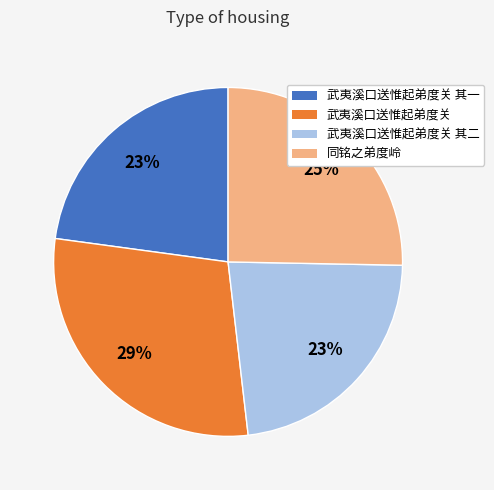

Is there any slice that represents more than half of the pie?

No